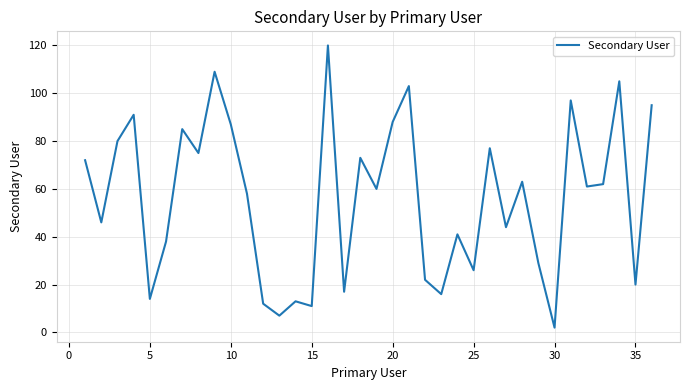

What is the difference between the maximum and minimum values?

118